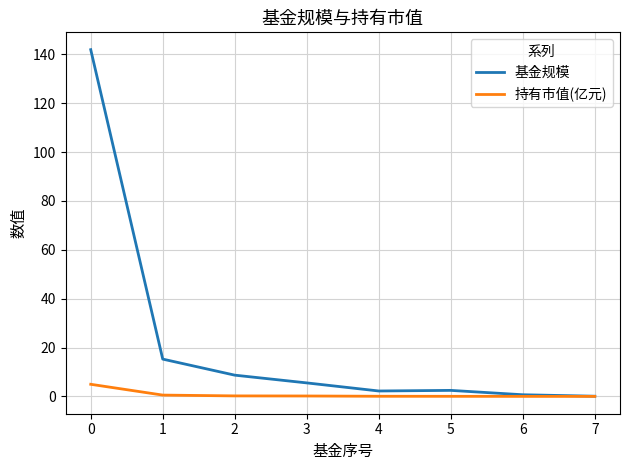

What is the highest value of the 基金规模 series?

141.9